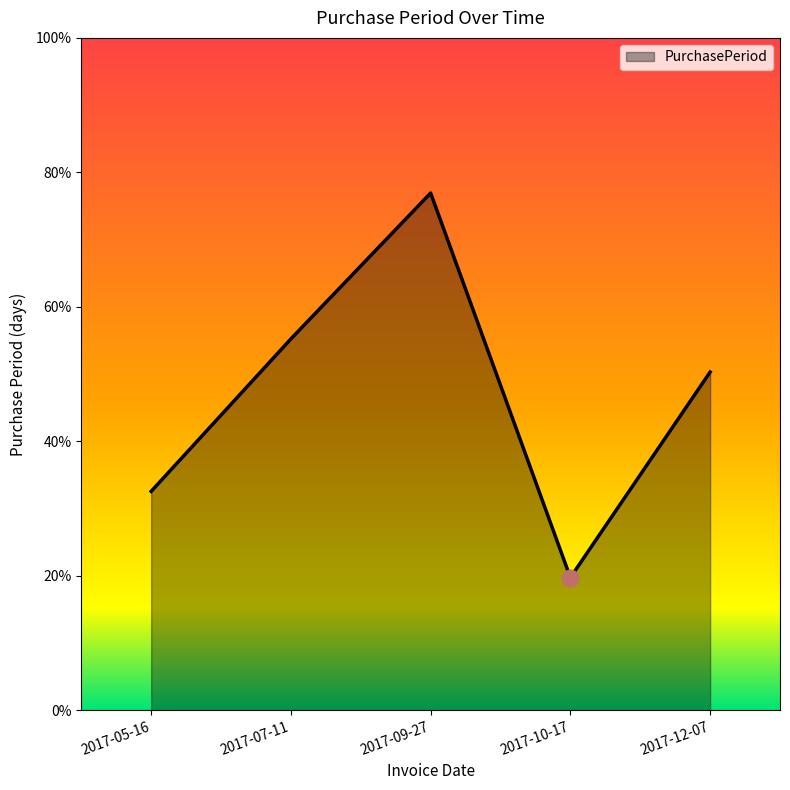

Which category has the highest value across all series?

2017-09-27